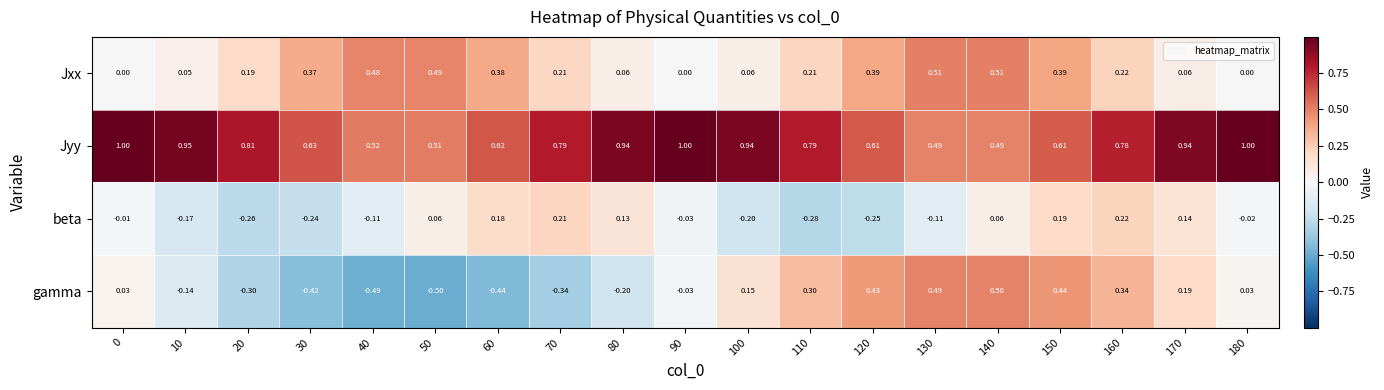

Is the value of Jyy at 110 greater than the value of Jxx at 170?

Yes